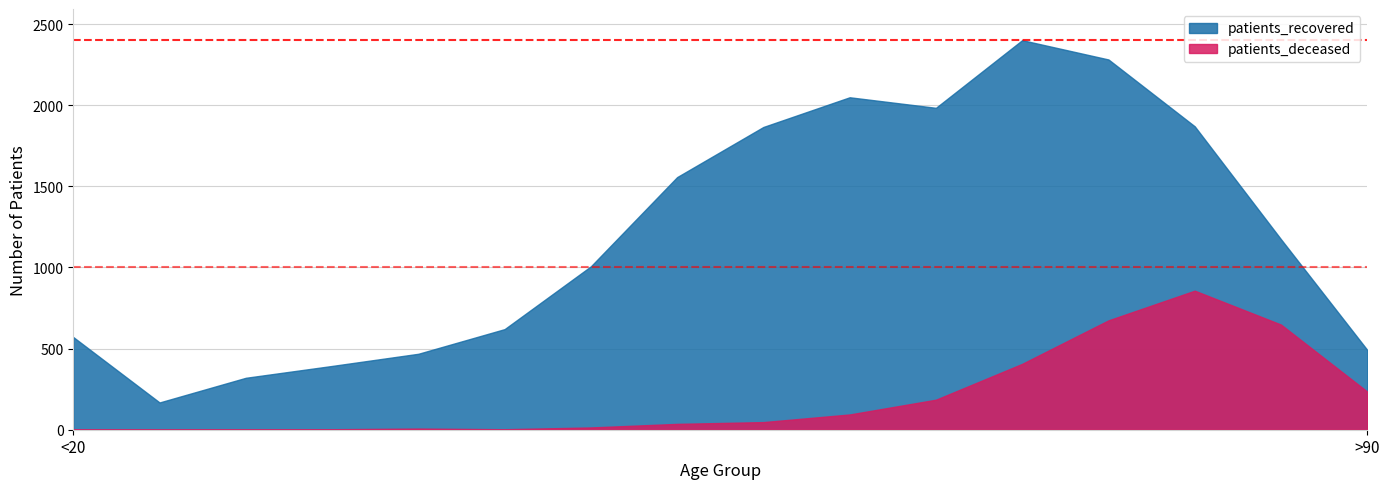

Reading left to right, extract all data points from this chart.

patients_recovered: 571	168	320	393	468	620	1007	1557	1866	2049	1984	2401	2282	1870	1174	492
patients_deceased: 3	0	1	3	7	3	14	36	47	94	185	406	674	857	648	235